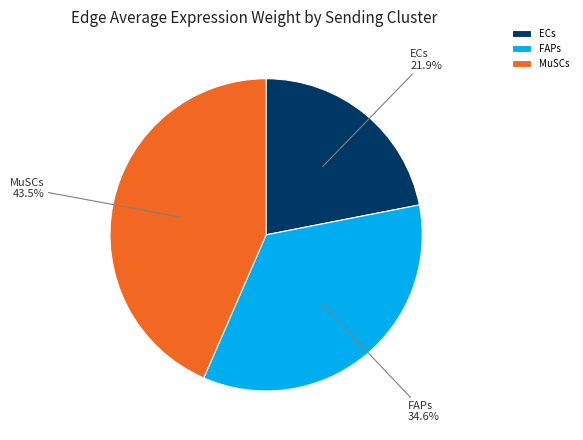

Rank the categories by value from highest to lowest.

MuSCs, FAPs, ECs